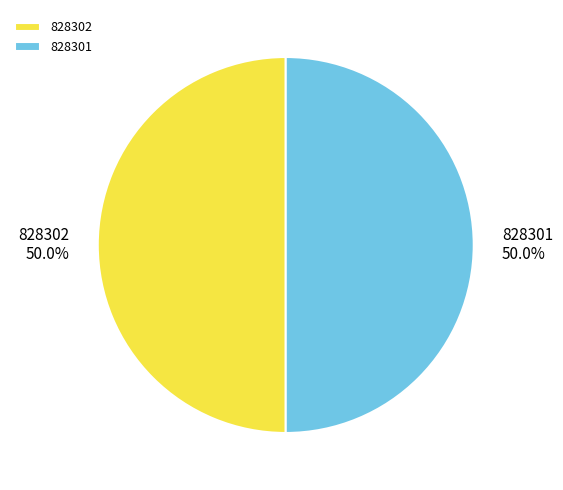

True or false: 828301 accounts for 63% of the total.

False